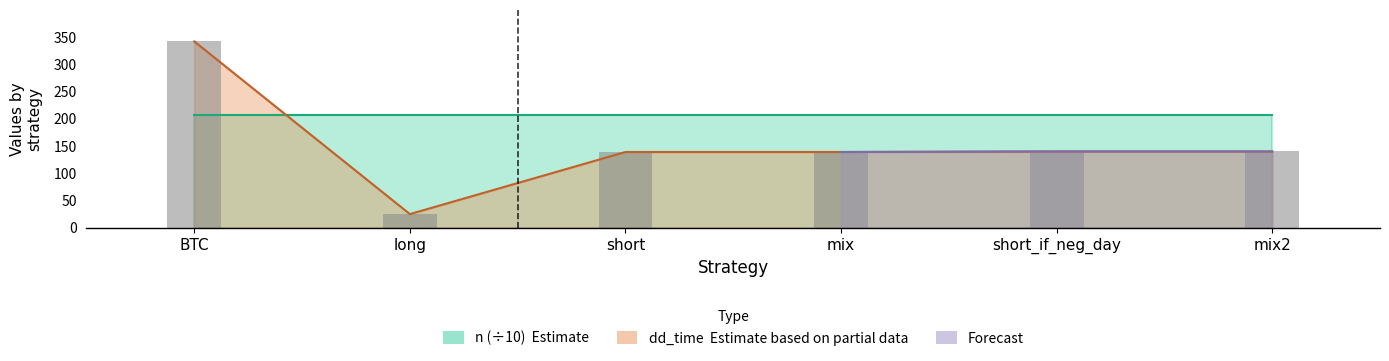

What is the ratio of the value at BTC to the value at mix2?

2.4